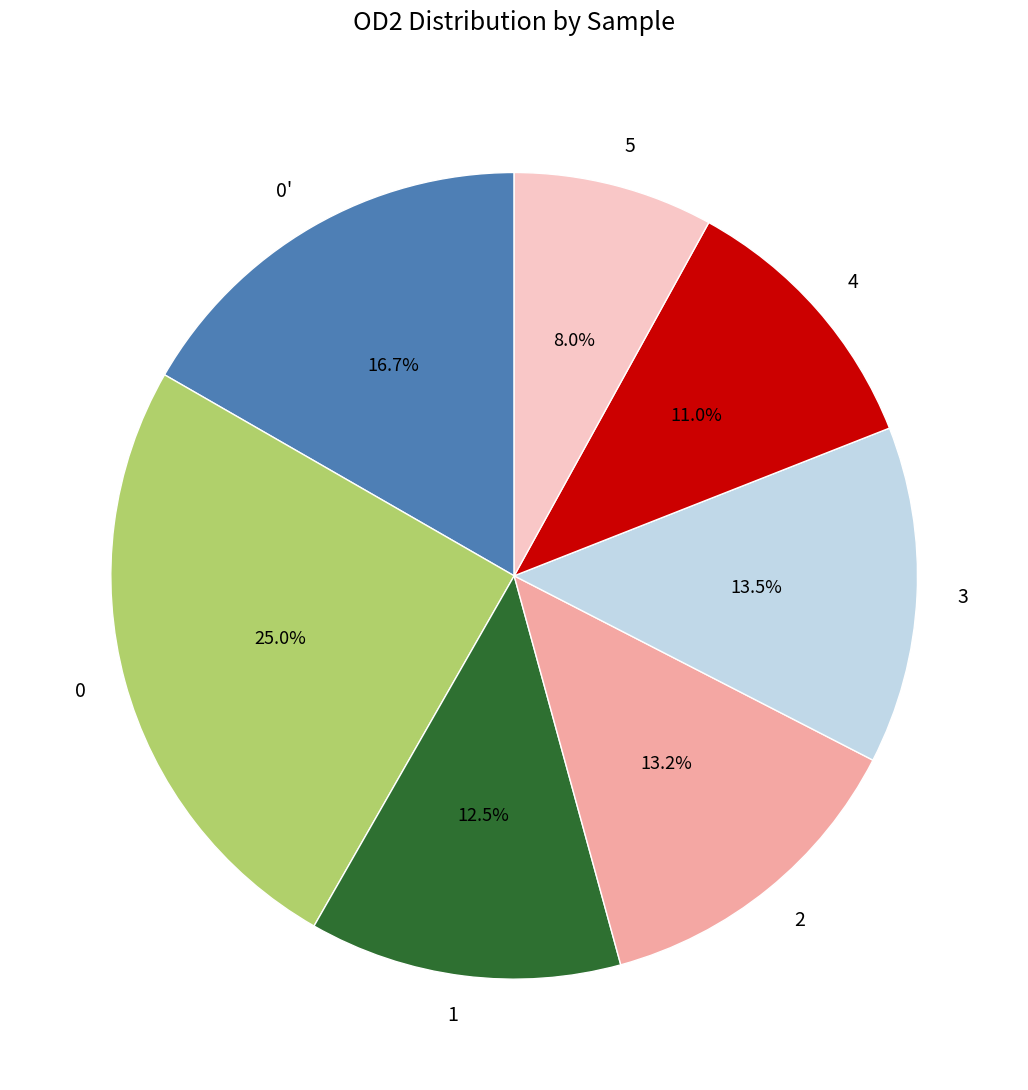

Do 5 and 0' together represent more than half of the pie?

No